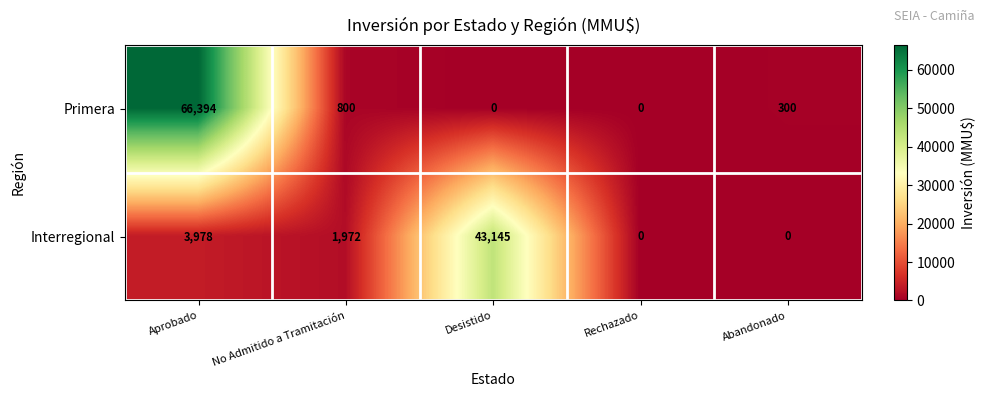

The Interregional series shows 11657 at Desistido. True or false?

False